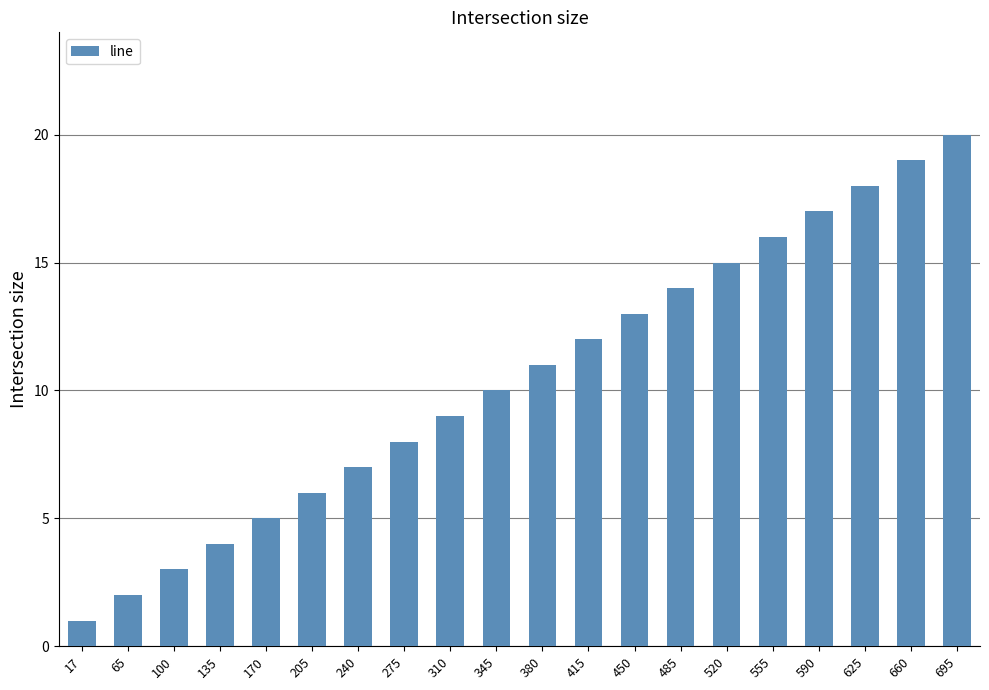

What is the value of the 6th bar from the left?

6